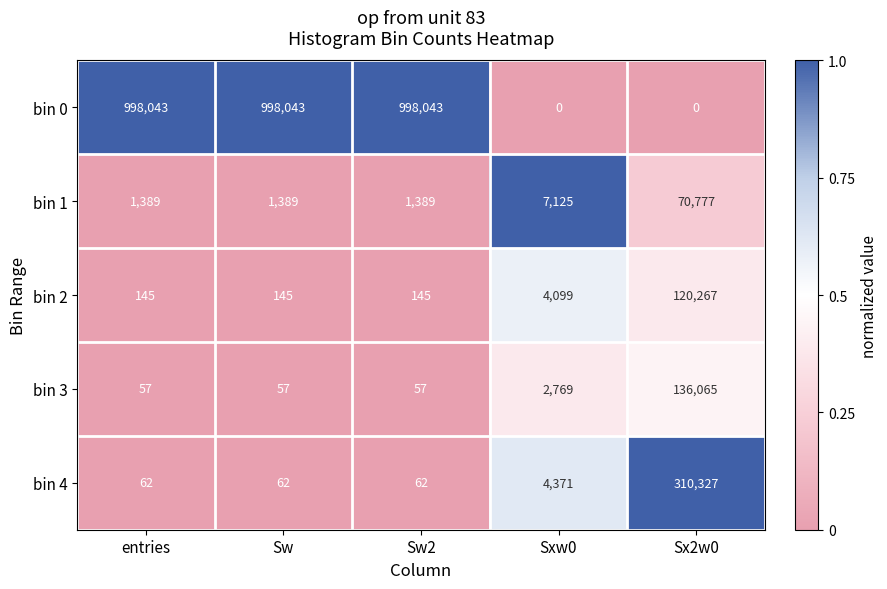

What is the sum of all bin 2 values?

124801